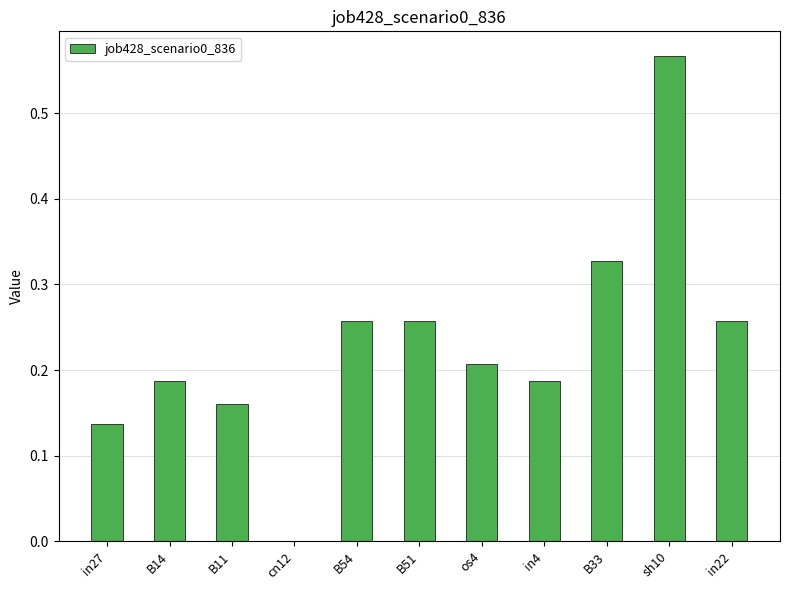

What is the sum of the values at B14 and in4?

0.4